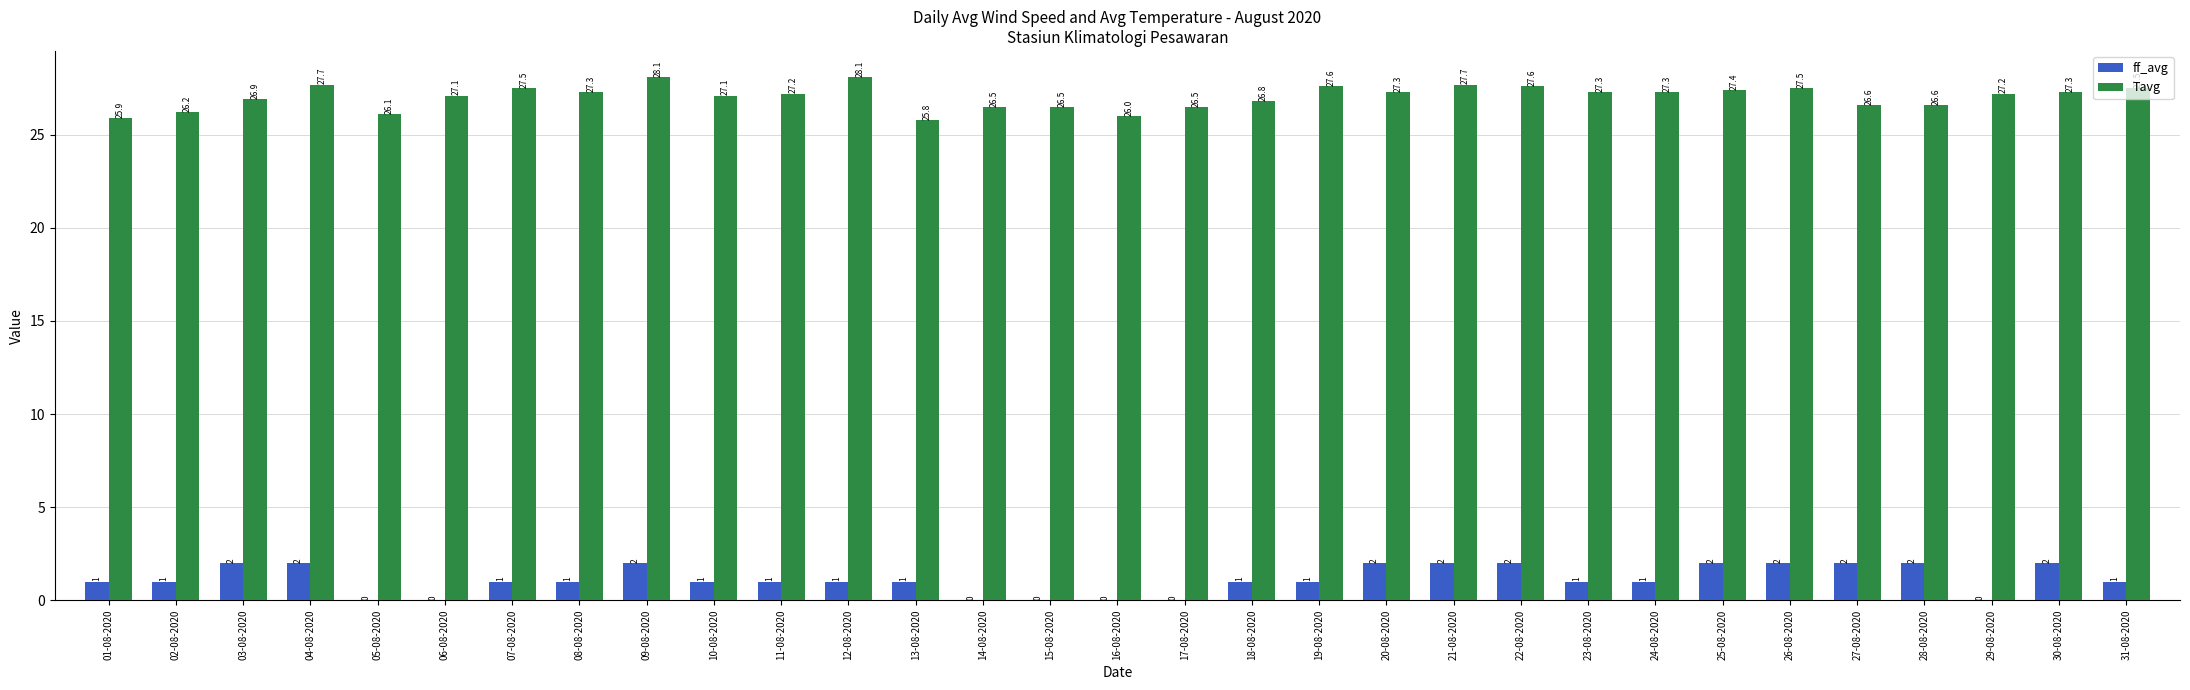

Are the bars horizontal?

No